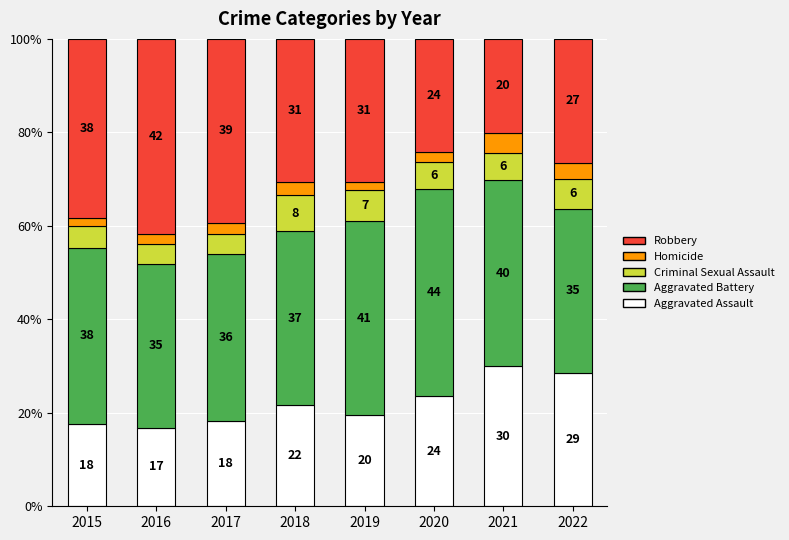

What are all the series names shown in the legend?

Robbery, Homicide, Criminal Sexual Assault, Aggravated Battery, Aggravated Assault